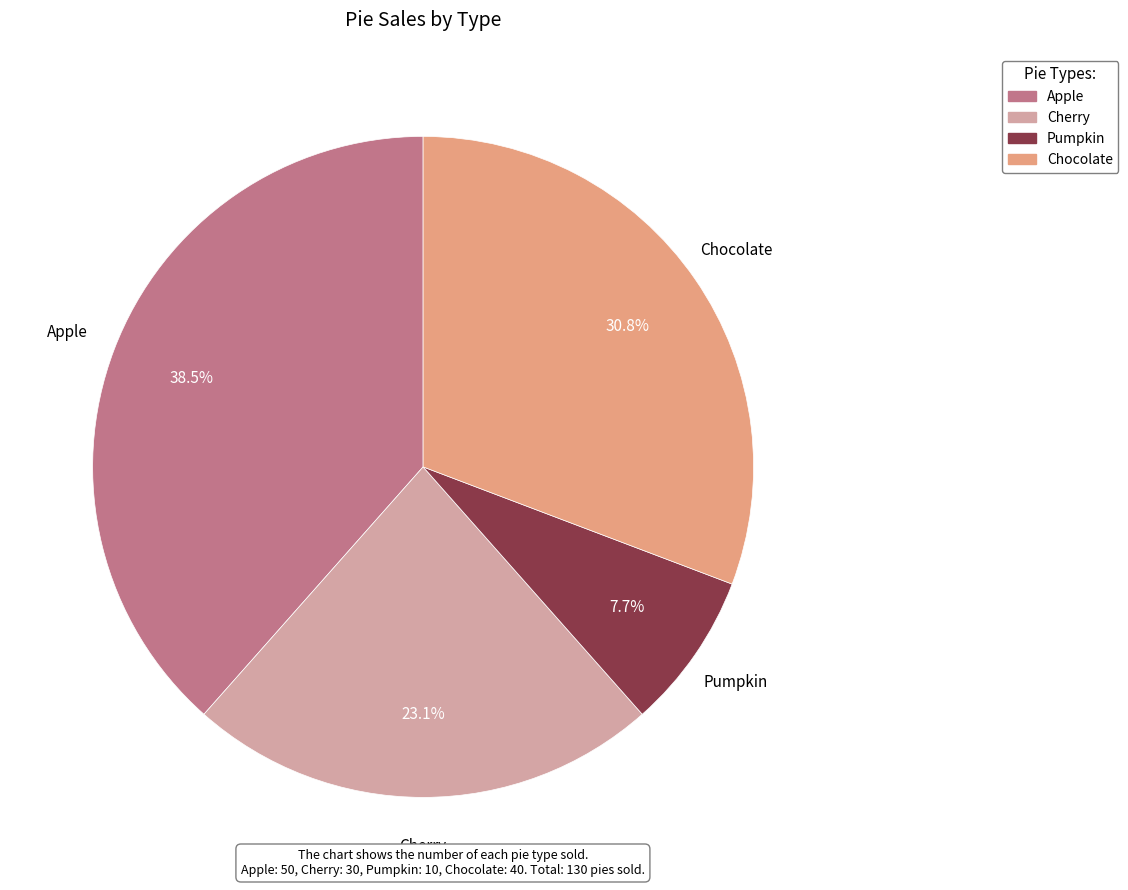

Rank the categories by value from highest to lowest.

Apple, Chocolate, Cherry, Pumpkin